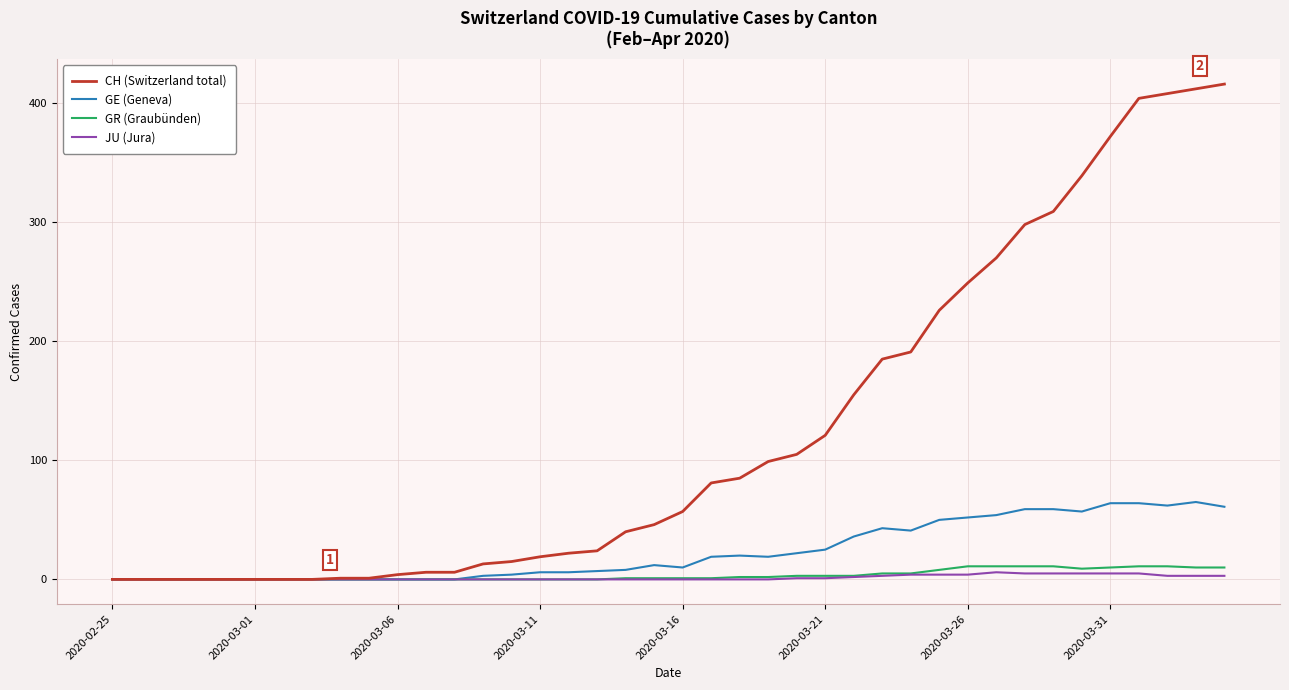

Which series has the widest spread of values?

CH (Switzerland total)